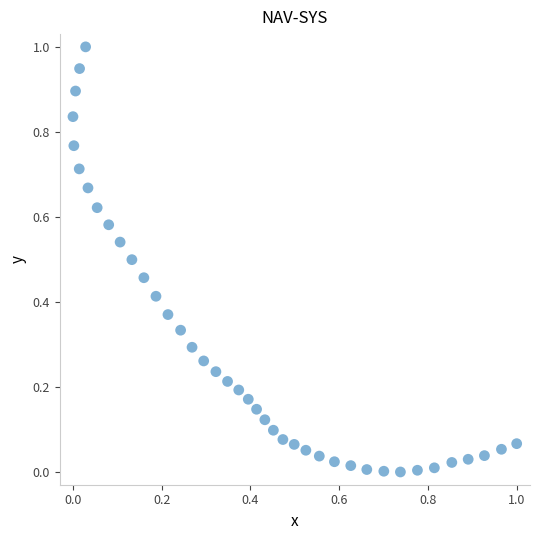

What is the range of Y values (max minus min)?

1.0